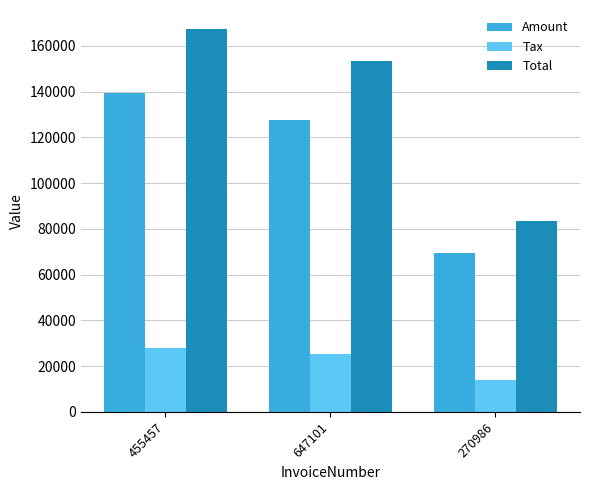

How many series are shown in this chart?

3